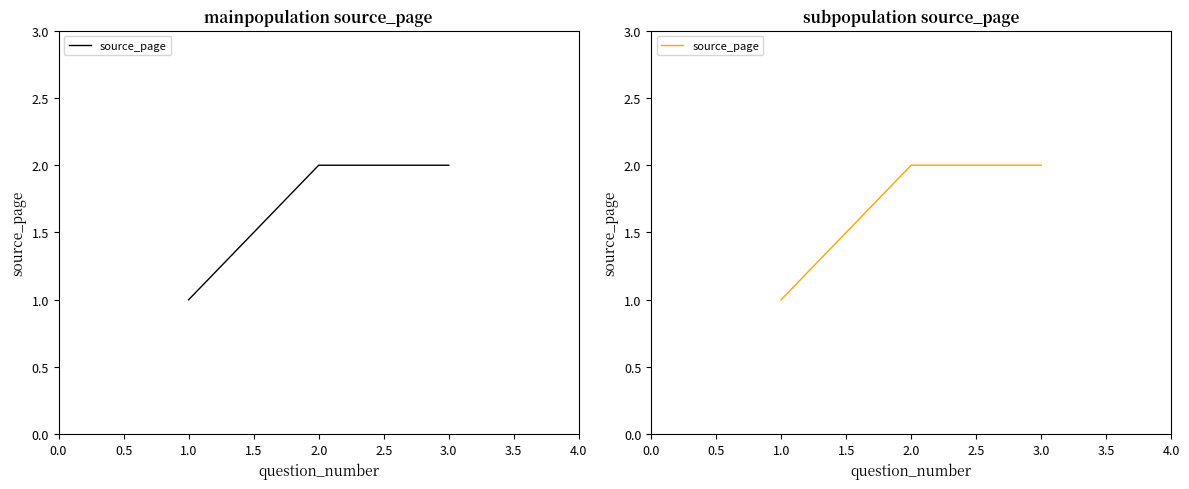

What is the change in value from 1.0 to 2.0?

+1